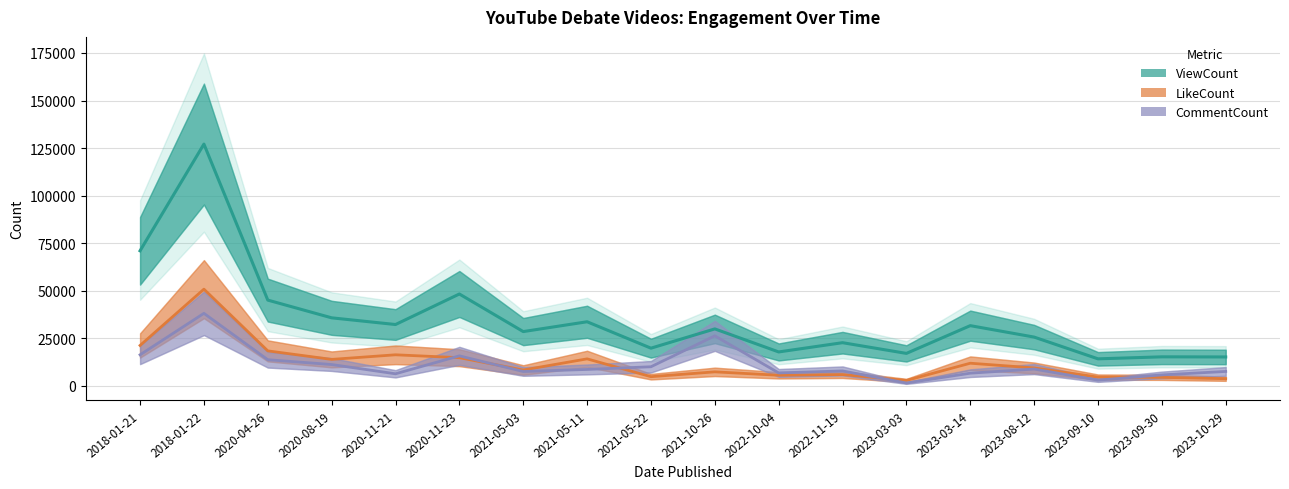

Which series changed the most between 2018-01-22 and 2023-03-03?

ViewCount